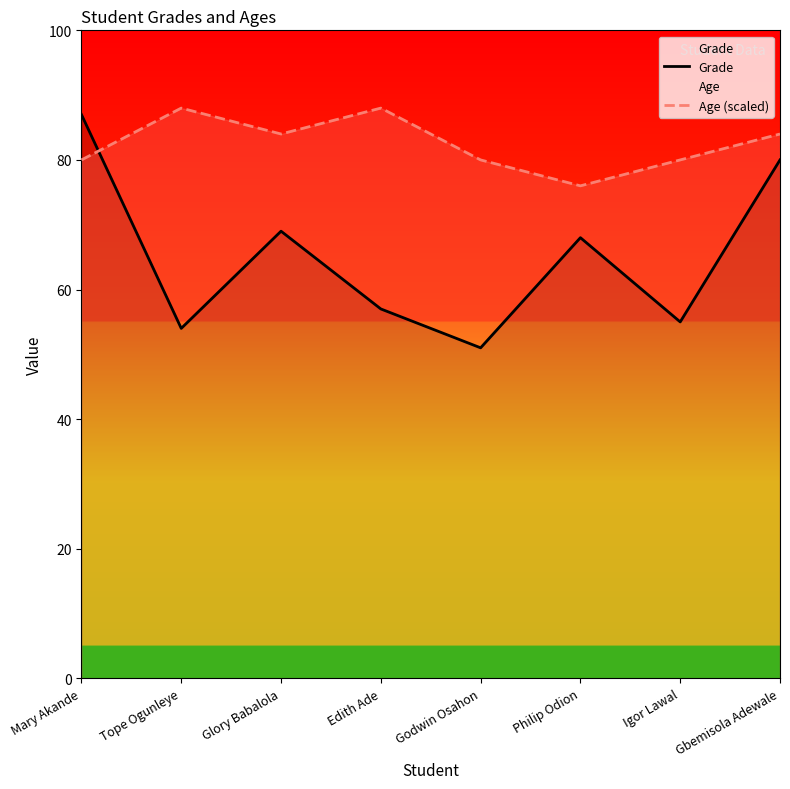

List the series in order of their overall mean, highest first.

Age (scaled), Grade